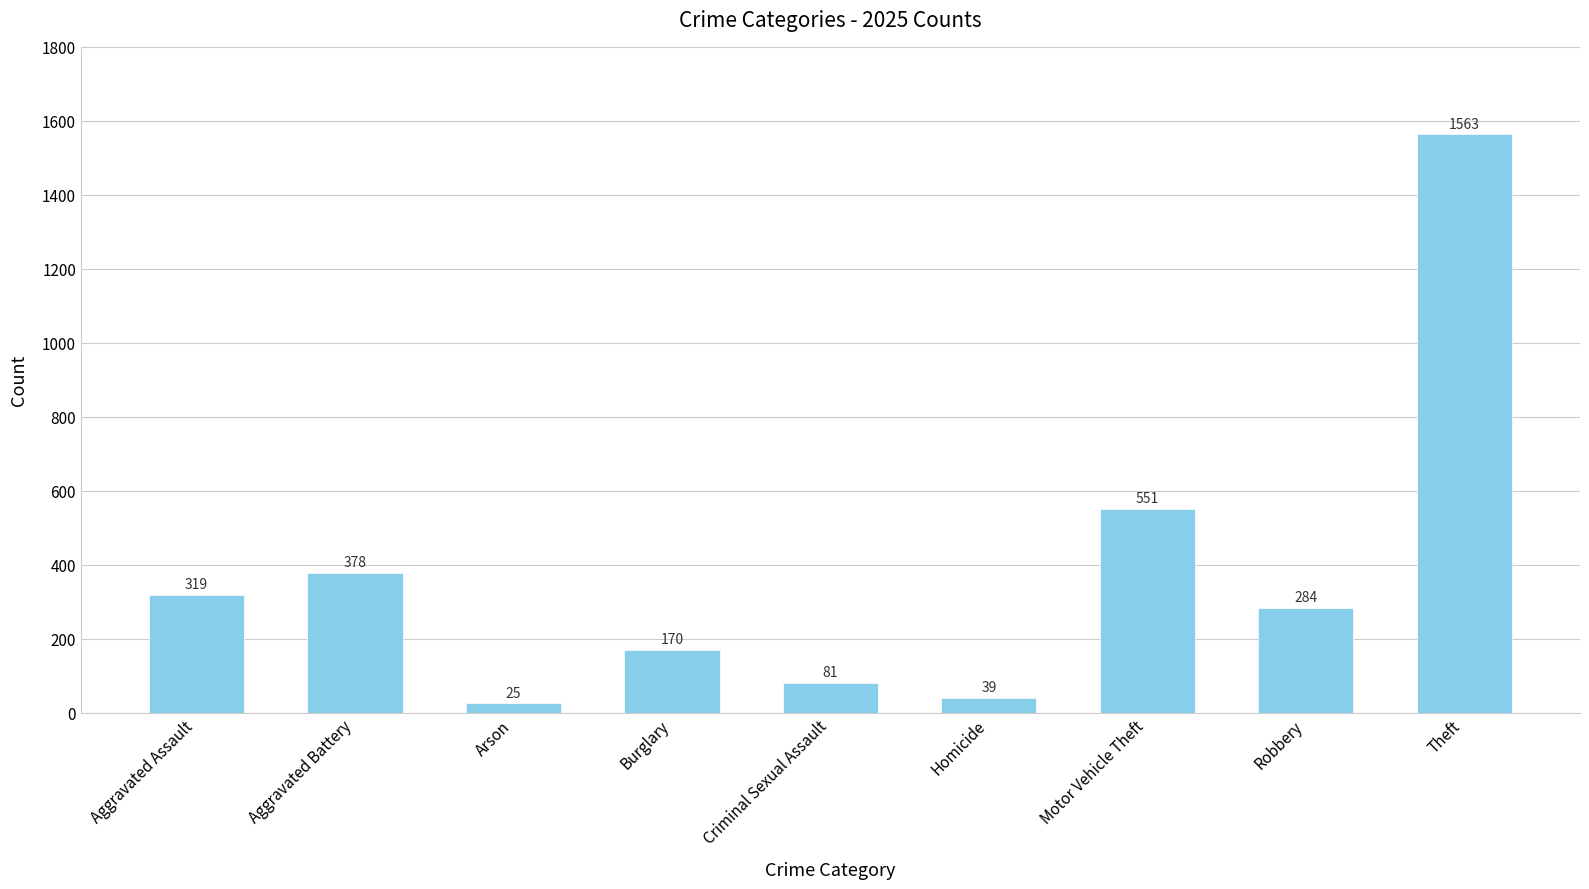

Is it true that the value at Robbery is 284?

True